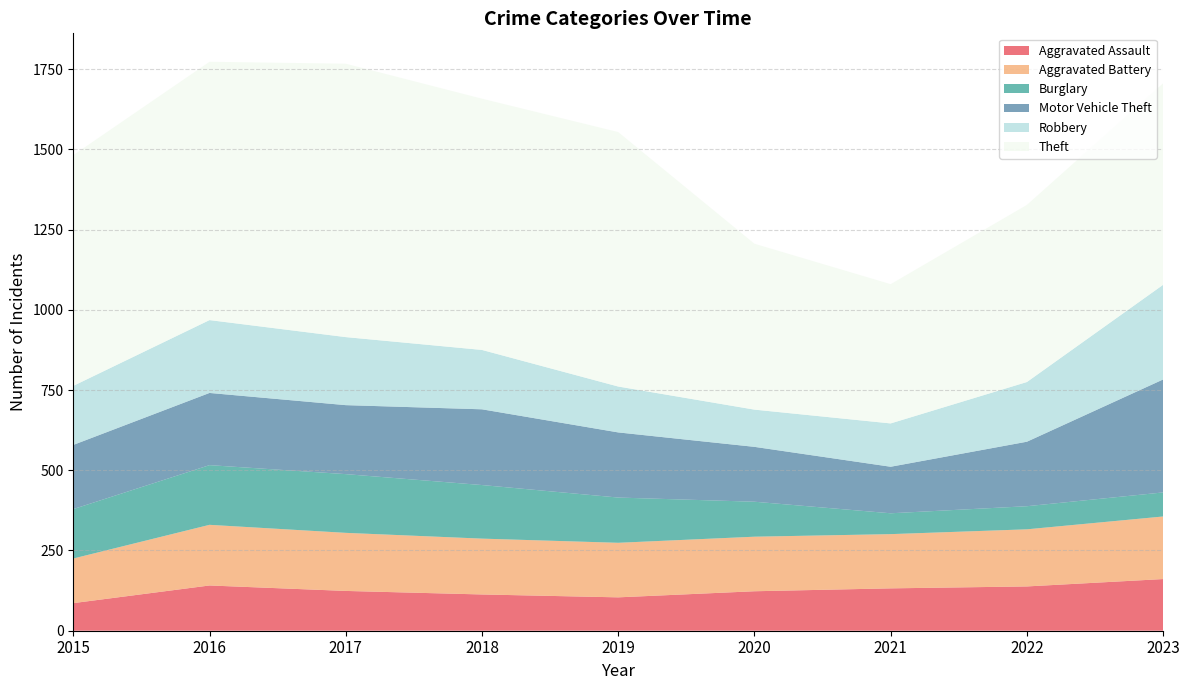

Reading left to right, transcribe all the data shown in this chart.

Aggravated Assault: 2015=86	2016=141	2017=124	2018=113	2019=104	2020=123	2021=132	2022=138	2023=161
Aggravated Battery: 2015=139	2016=189	2017=181	2018=174	2019=170	2020=170	2021=169	2022=178	2023=195
Burglary: 2015=154	2016=186	2017=183	2018=167	2019=141	2020=109	2021=65	2022=72	2023=75
Motor Vehicle Theft: 2015=200	2016=225	2017=215	2018=236	2019=203	2020=171	2021=145	2022=201	2023=352
Robbery: 2015=184	2016=227	2017=212	2018=185	2019=143	2020=116	2021=135	2022=186	2023=295
Theft: 2015=719	2016=805	2017=852	2018=783	2019=793	2020=517	2021=434	2022=552	2023=628